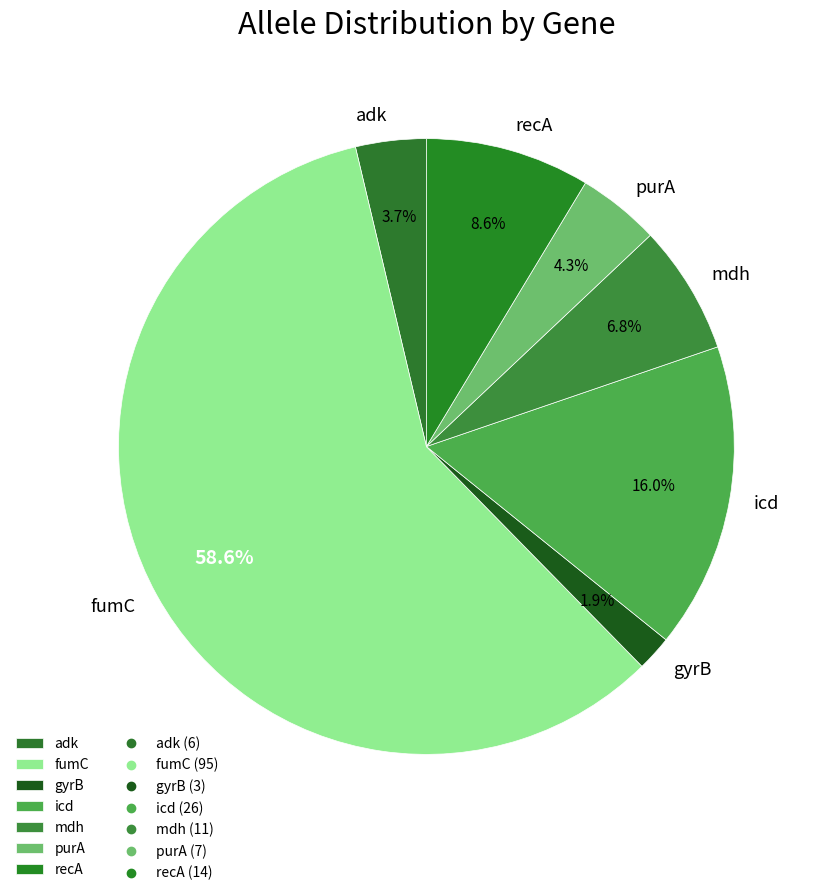

What is the smallest slice in the pie chart?

gyrB